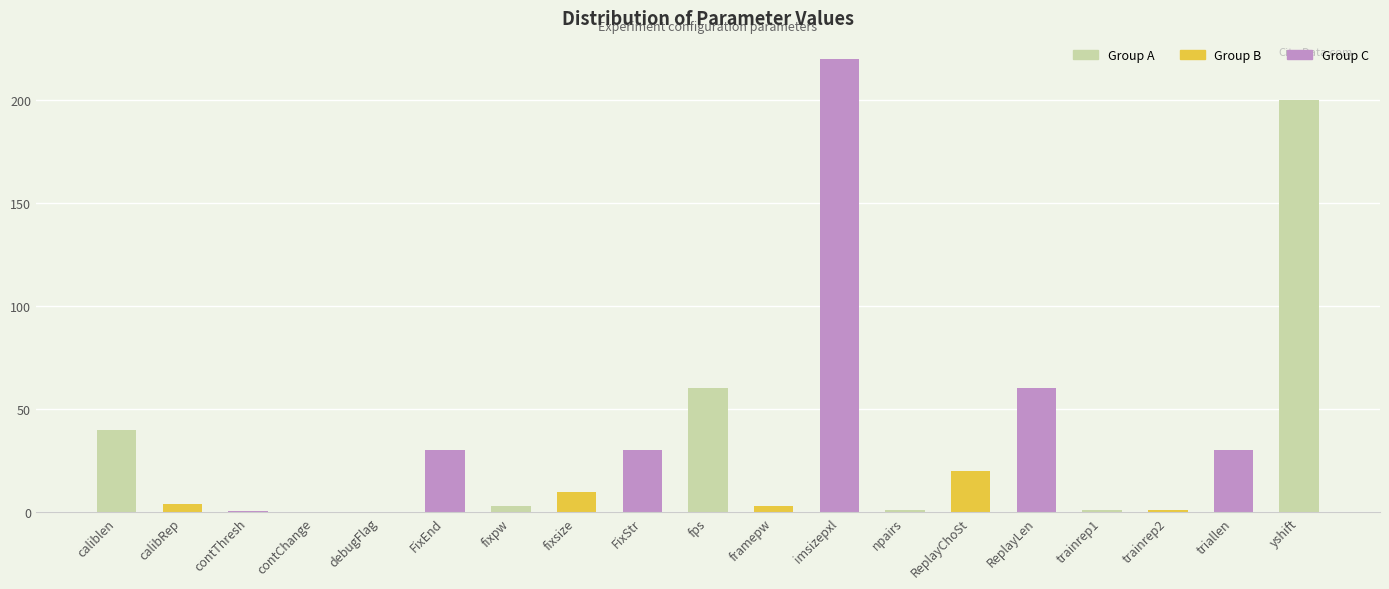

Where does the data first go above 10?

caliblen